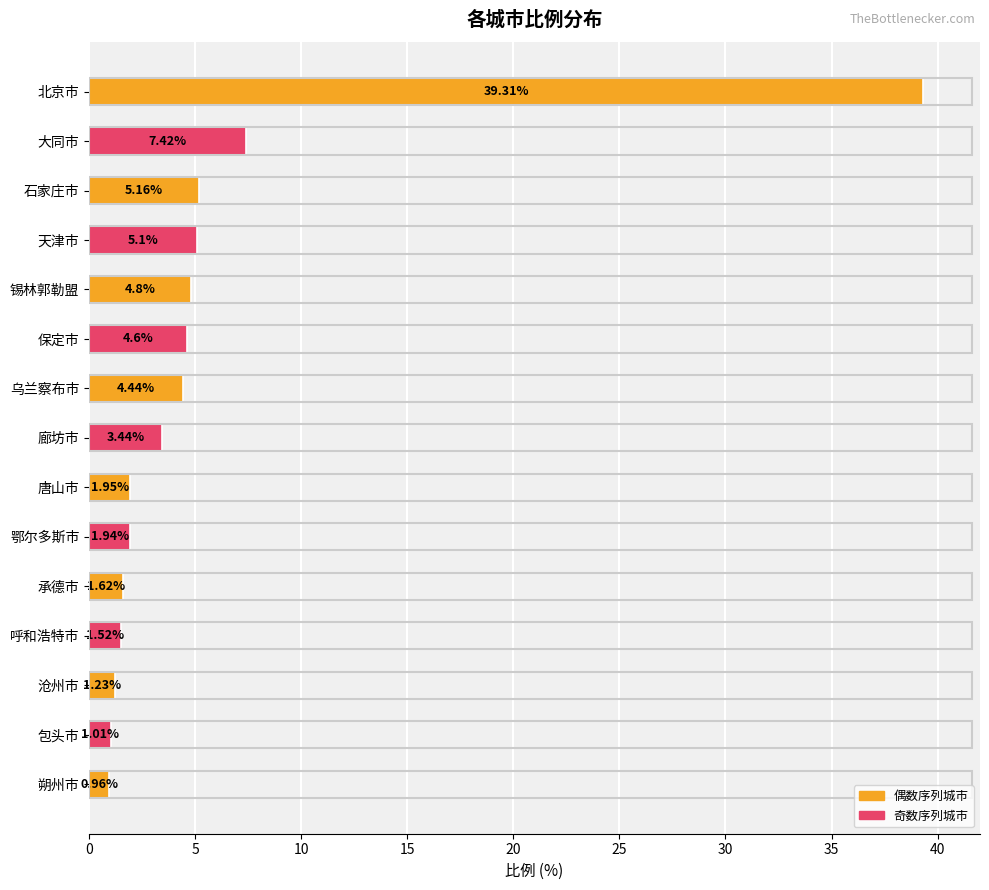

What is the difference between the second highest and second lowest values?

6.4